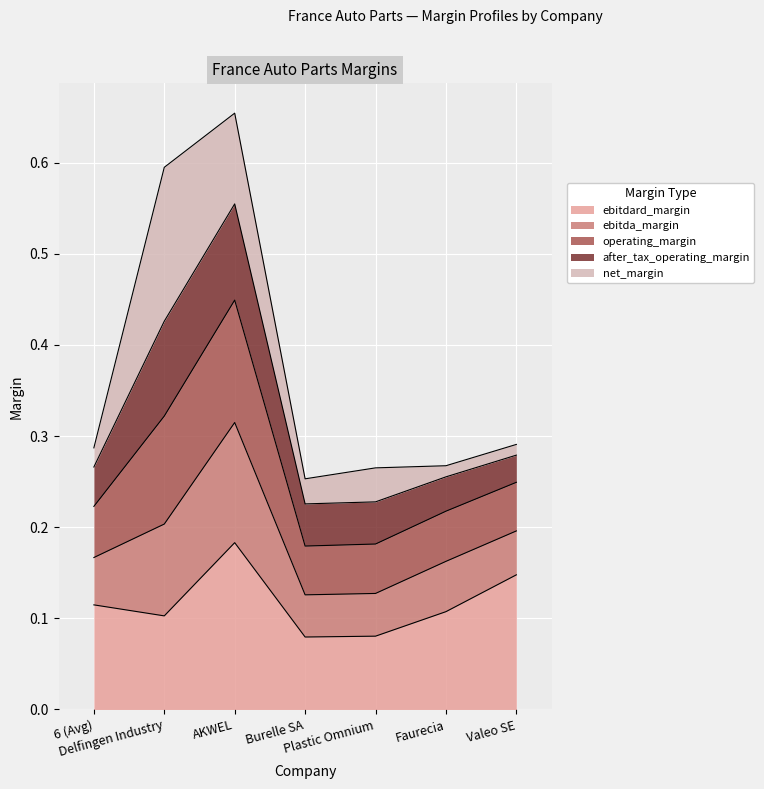

Between Faurecia and AKWEL, which is larger?

AKWEL